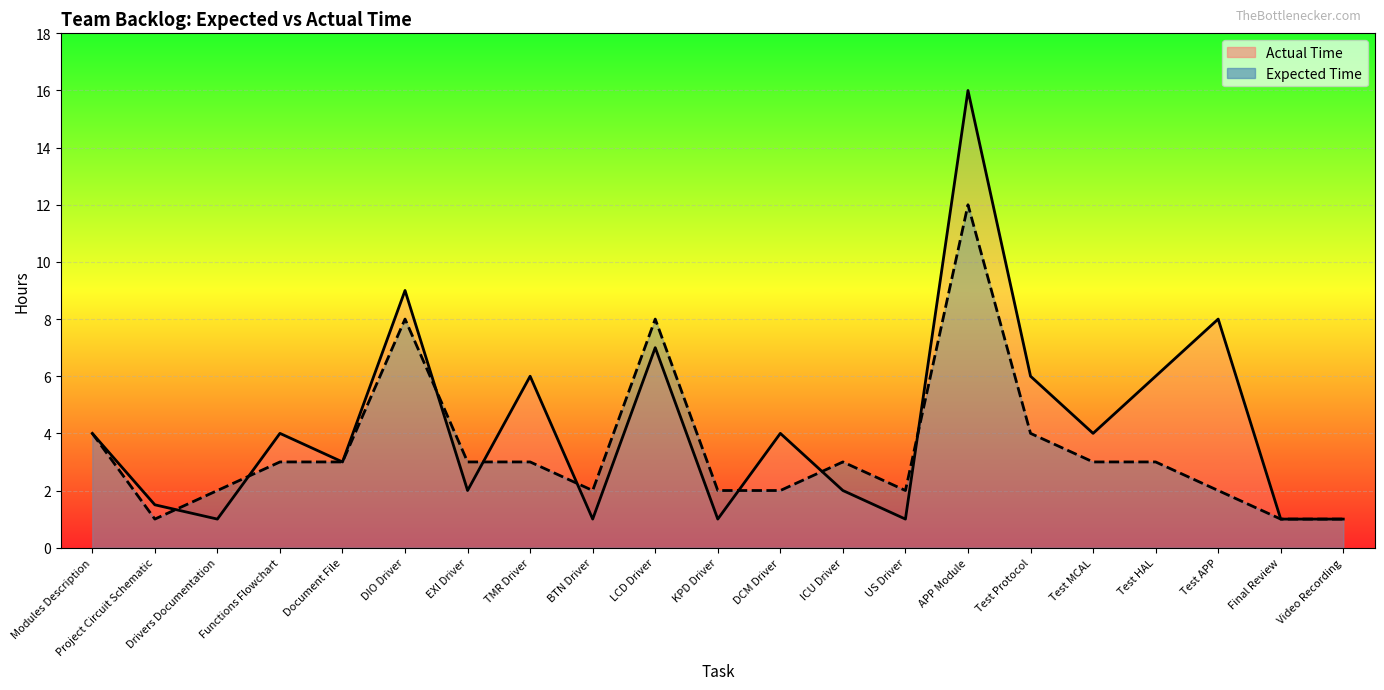

Reading left to right, what are all the values shown in this chart?

Modules Description=4.0	Project Circuit Schematic=1.5	Drivers Documentation=1.0	Functions Flowchart=4.0	Document File=3.0	DIO Driver=9.0	EXI Driver=2.0	TMR Driver=6.0	BTN Driver=1.0	LCD Driver=7.0	KPD Driver=1.0	DCM Driver=4.0	ICU Driver=2.0	US Driver=1.0	APP Module=16.0	Test Protocol=6.0	Test MCAL=4.0	Test HAL=6.0	Test APP=8.0	Final Review=1.0	Video Recording=1.0